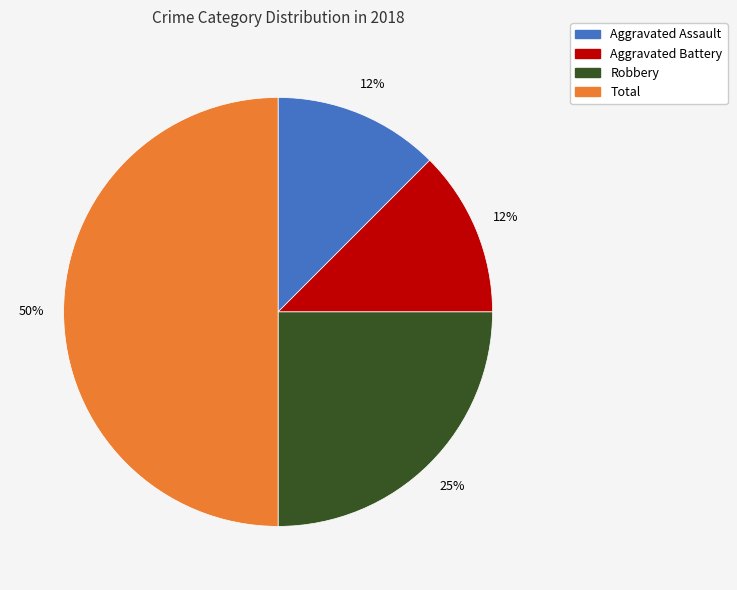

To the nearest percent, what is the average slice percentage?

25%